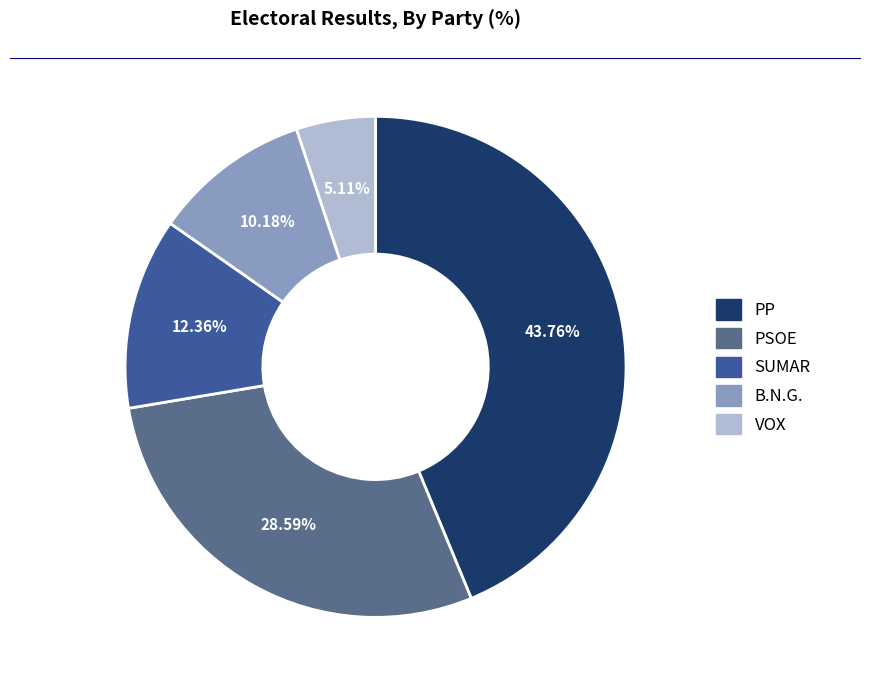

How many slices are in this pie chart?

5